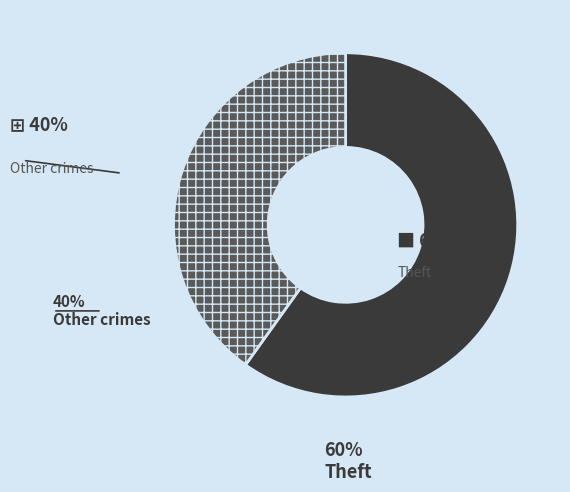

True or false: Other crimes accounts for 31% of the total.

False